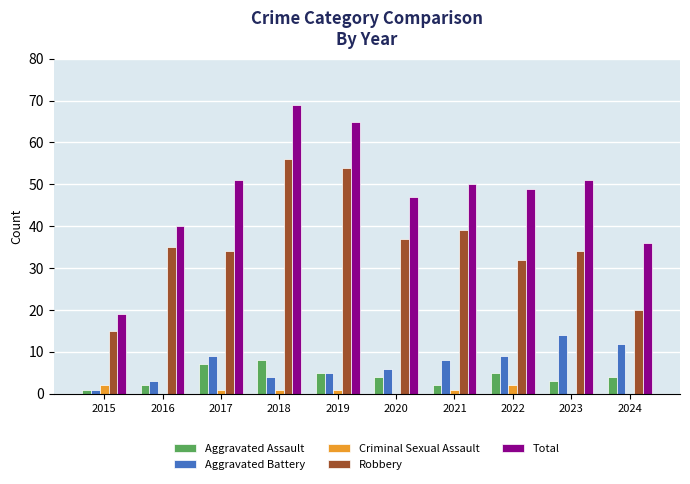

True or false: Robbery has a value of 54 at 2023.

False